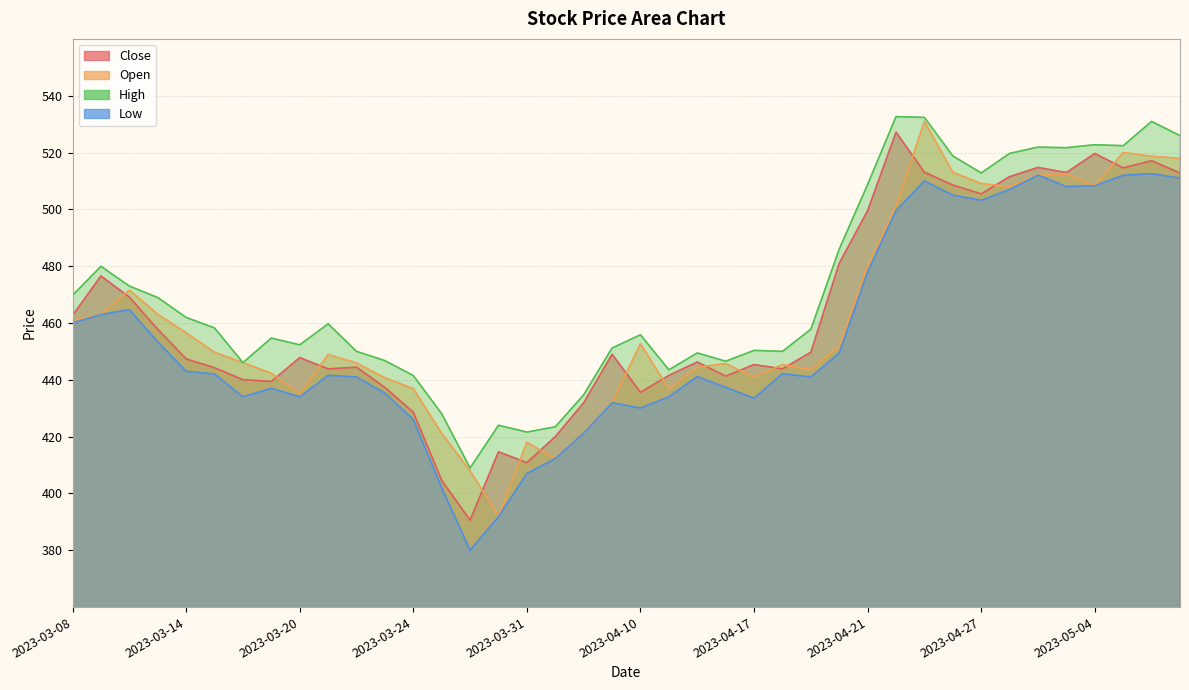

What position from the right is 2023-04-21?

12